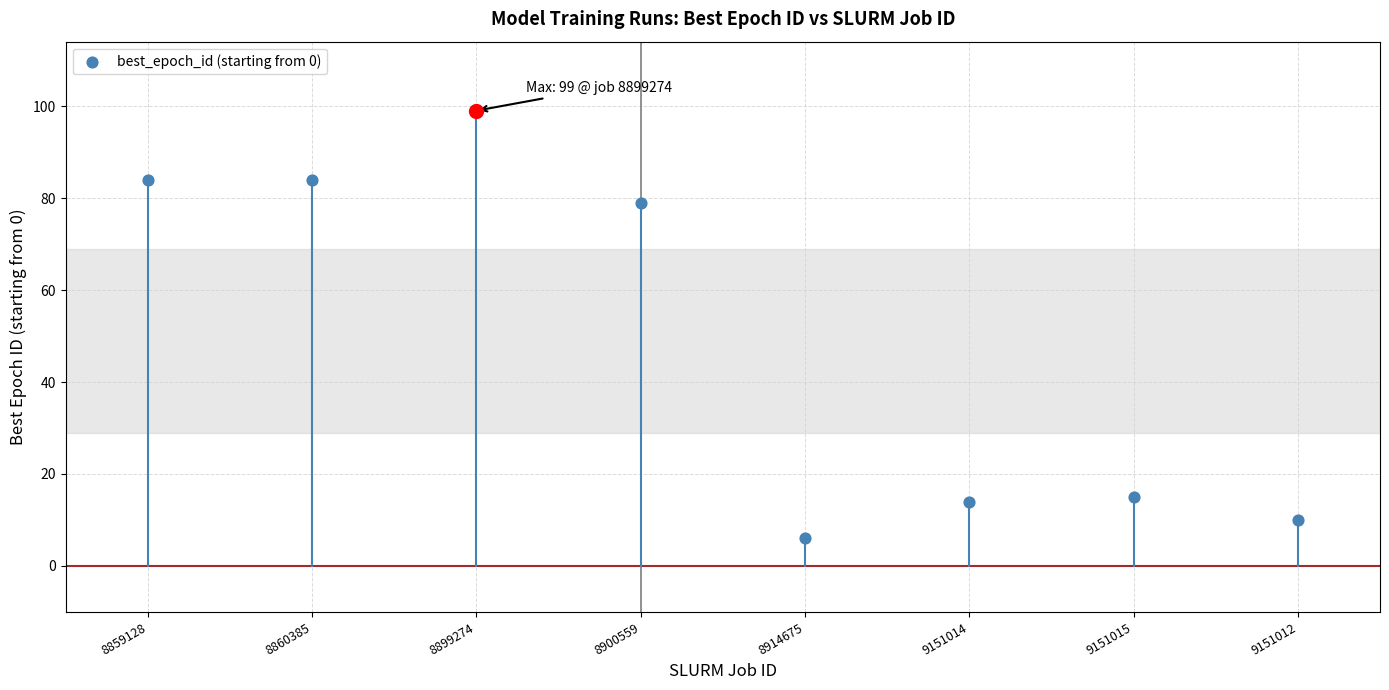

What is the ratio of the value at 8859128 to the value at 8860385?

1.0